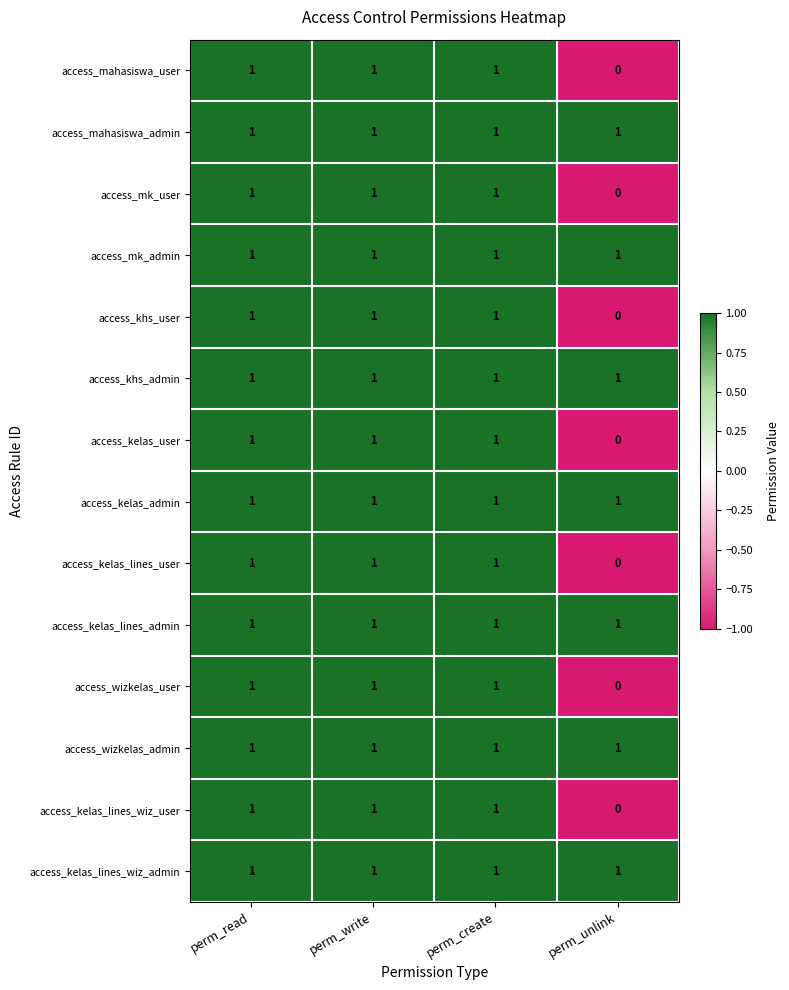

The access_wizkelas_user series shows 0 at perm_read. True or false?

False